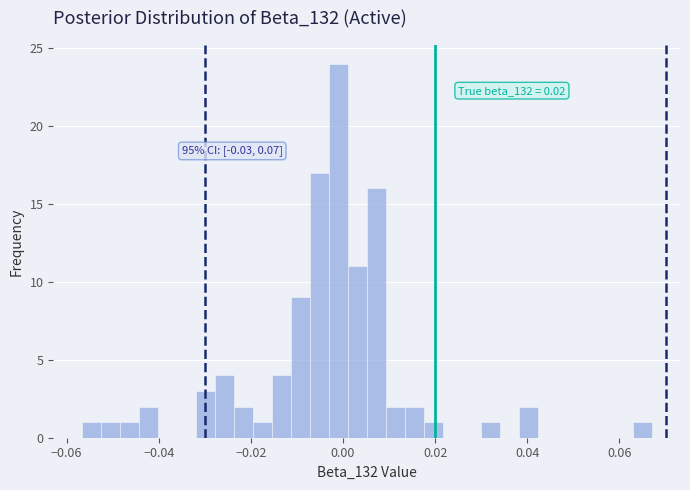

Read against the x-axis, roughly where is the centre of the tallest bar?

-0.002